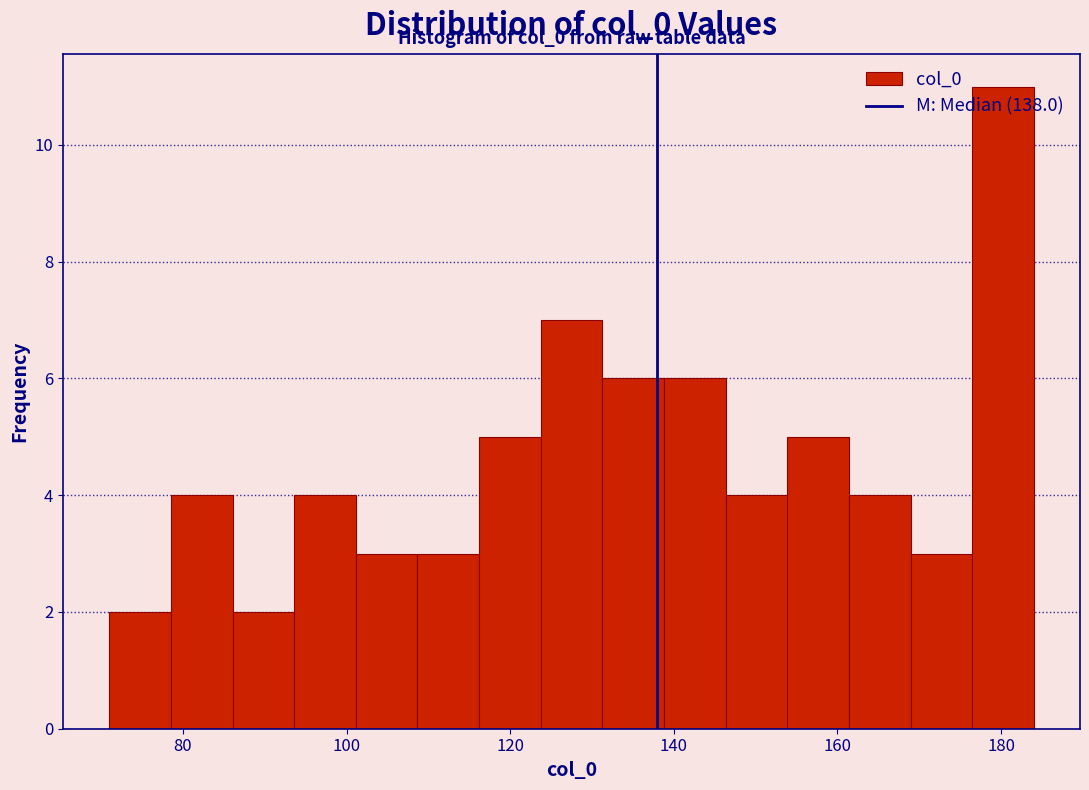

Around what value on the x-axis is the tallest bar? Give the approximate position of its centre, as read against the axis.

180